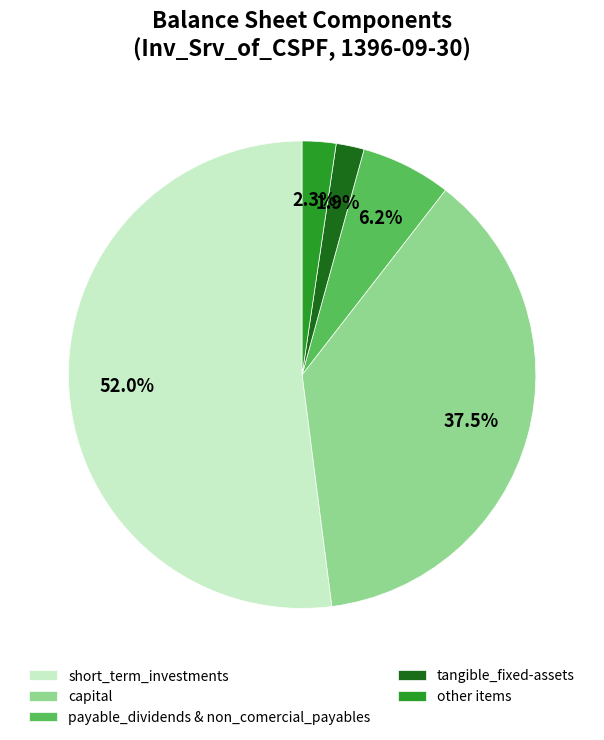

Which has a higher value, other items or capital?

capital